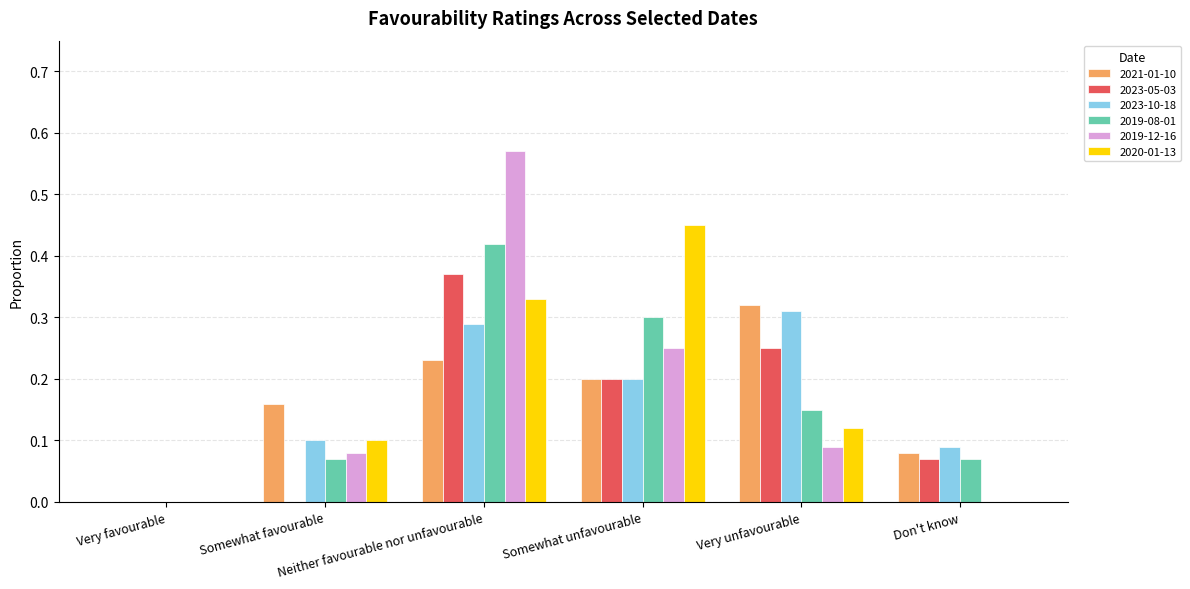

What is the sum of all 2019-08-01 values?

1.0